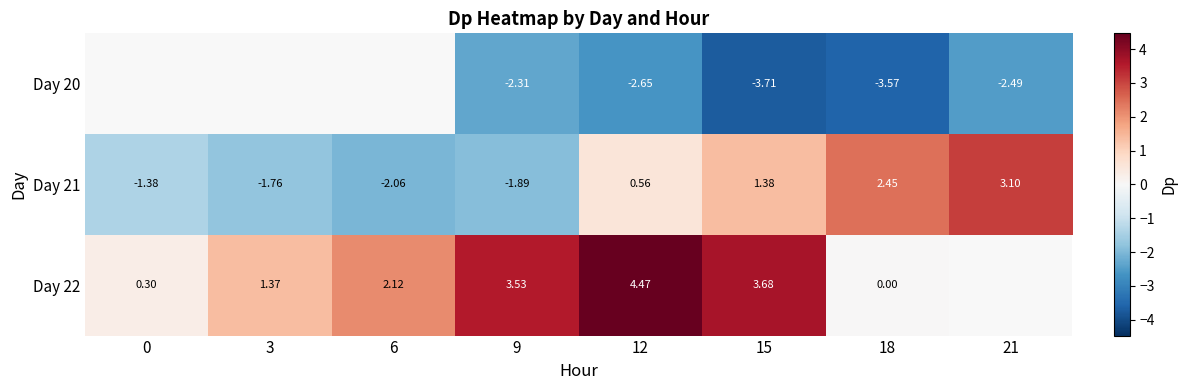

Which series changed the most between 9 and 18?

Day 21